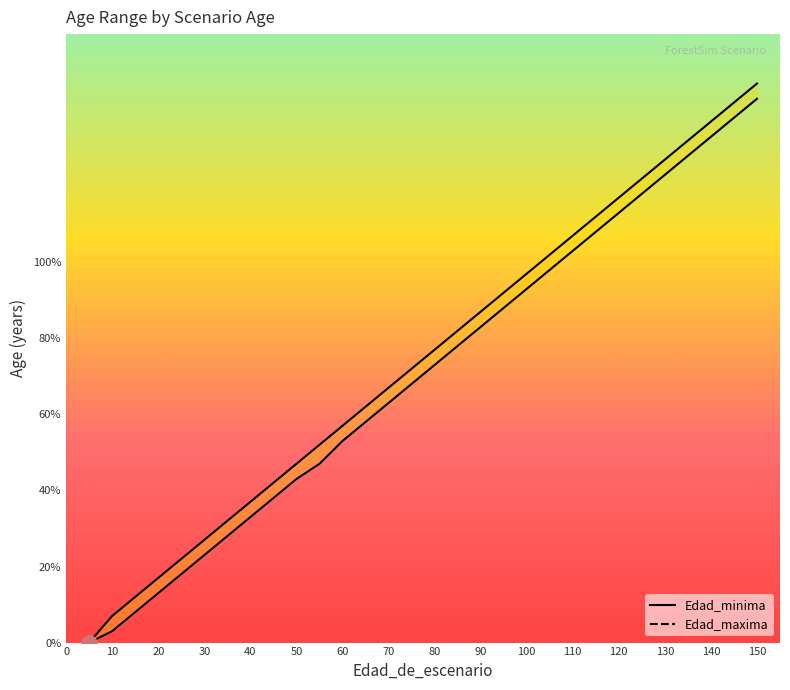

Which series has the largest Y range (max minus min)?

Edad_maxima